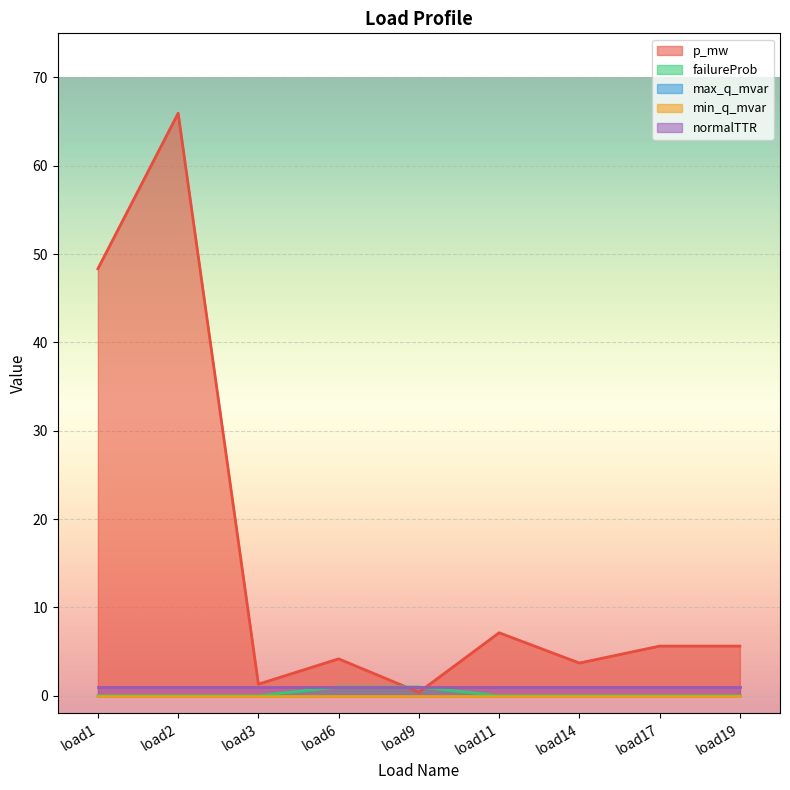

Which has a higher value, load6 or load2?

load2